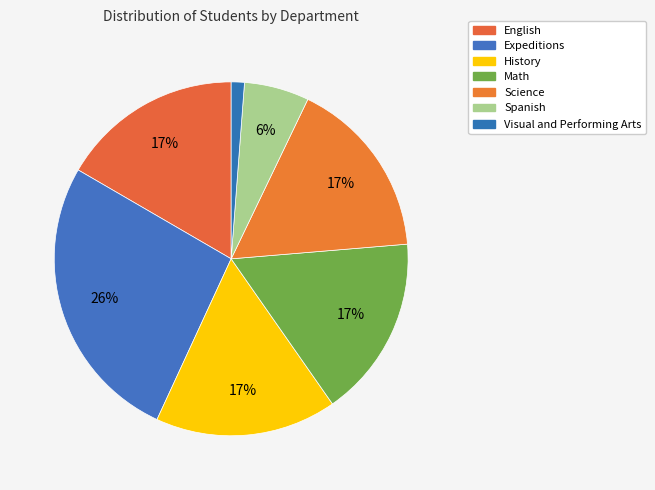

Do Science and Expeditions together represent more than half of the pie?

No